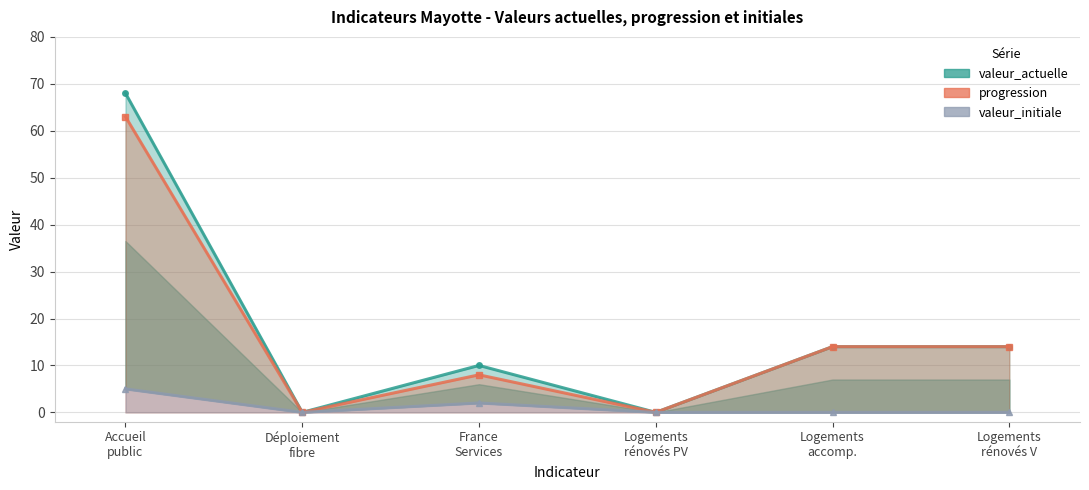

Reading left to right, transcribe all the data shown in this chart.

valeur_actuelle: Accueil
public=68	Déploiement
fibre=0	France
Services=10	Logements
rénovés PV=0	Logements
accomp.=14	Logements
rénovés V=14
progression: Accueil
public=63	Déploiement
fibre=0	France
Services=8	Logements
rénovés PV=0	Logements
accomp.=14	Logements
rénovés V=14
valeur_initiale: Accueil
public=5	Déploiement
fibre=0	France
Services=2	Logements
rénovés PV=0	Logements
accomp.=0	Logements
rénovés V=0